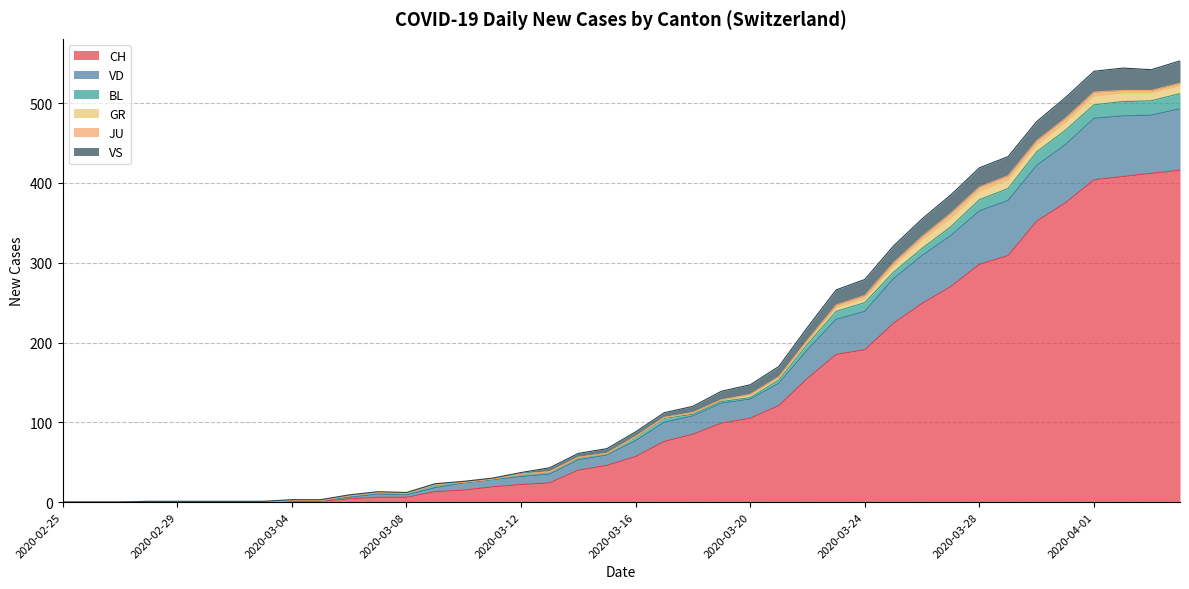

What is the value of the VD point at the 9th from the left?

3